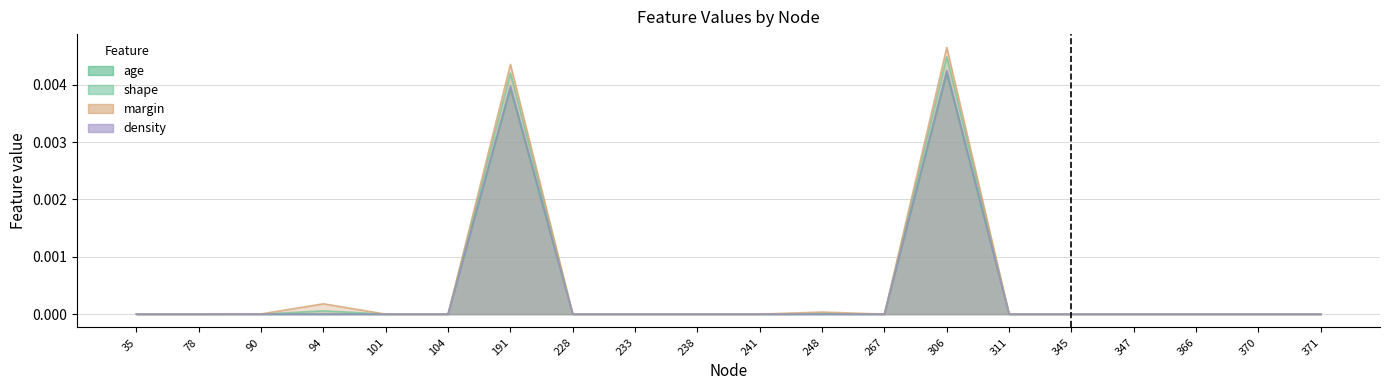

What are all the series names shown in the legend?

age, shape, margin, density